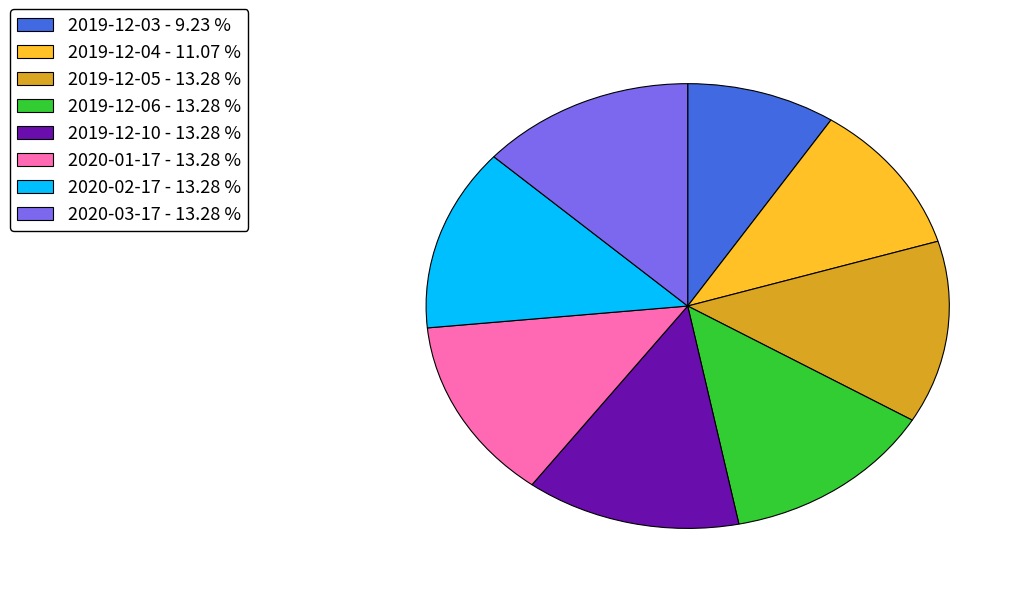

Between 2020-03-17 - 13.28 % and 2019-12-03 - 9.23 %, which is larger?

2020-03-17 - 13.28 %